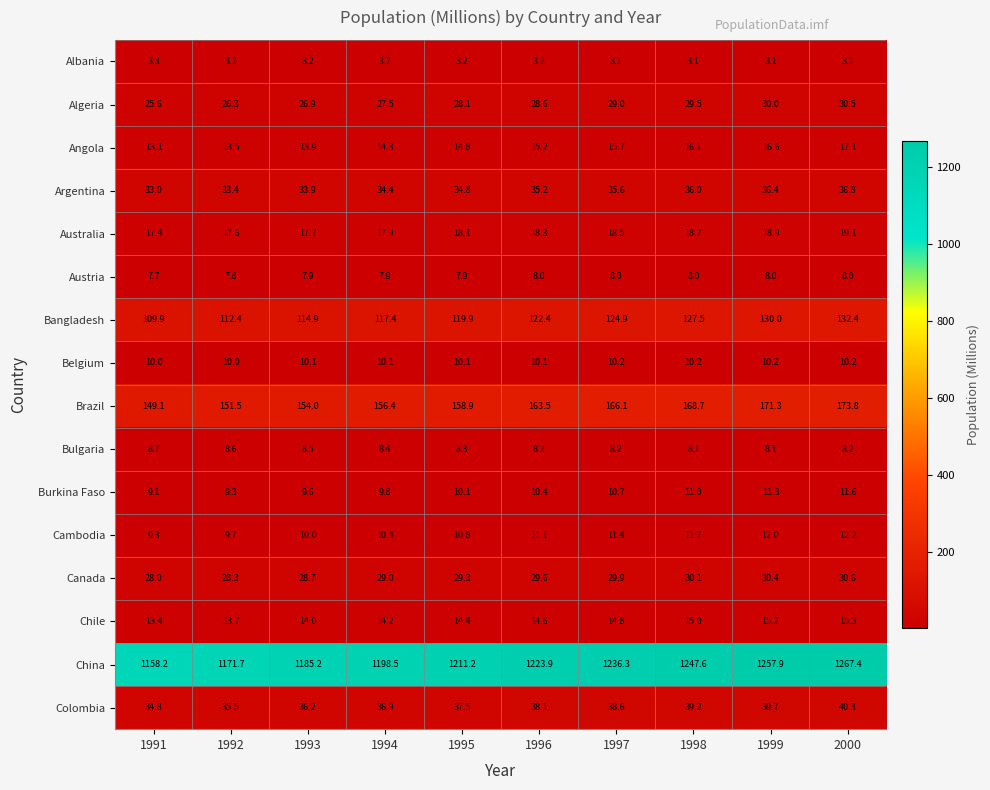

At which category is the sum across all series the highest?

2000